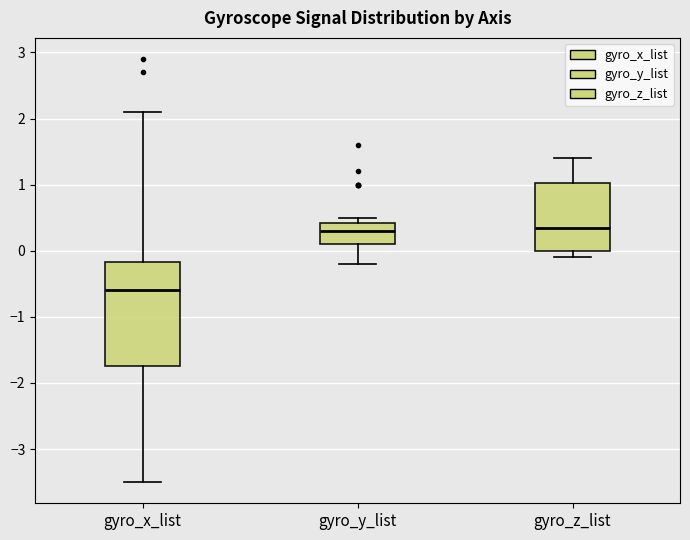

Reading left to right, read every box against the y-axis: the position of its median line, the range the box covers, and the ends of its whiskers. The values are not printed on the chart, so give them approximately, as read against the axis.

gyro_x_list: median -0.6, box -1.7 to -0.2, whiskers -3.5 to 2.1
gyro_y_list: median 0.3, box 0.1 to 0.4, whiskers -0.2 to 0.5
gyro_z_list: median 0.4, box 0.0 to 1.0, whiskers -0.1 to 1.4